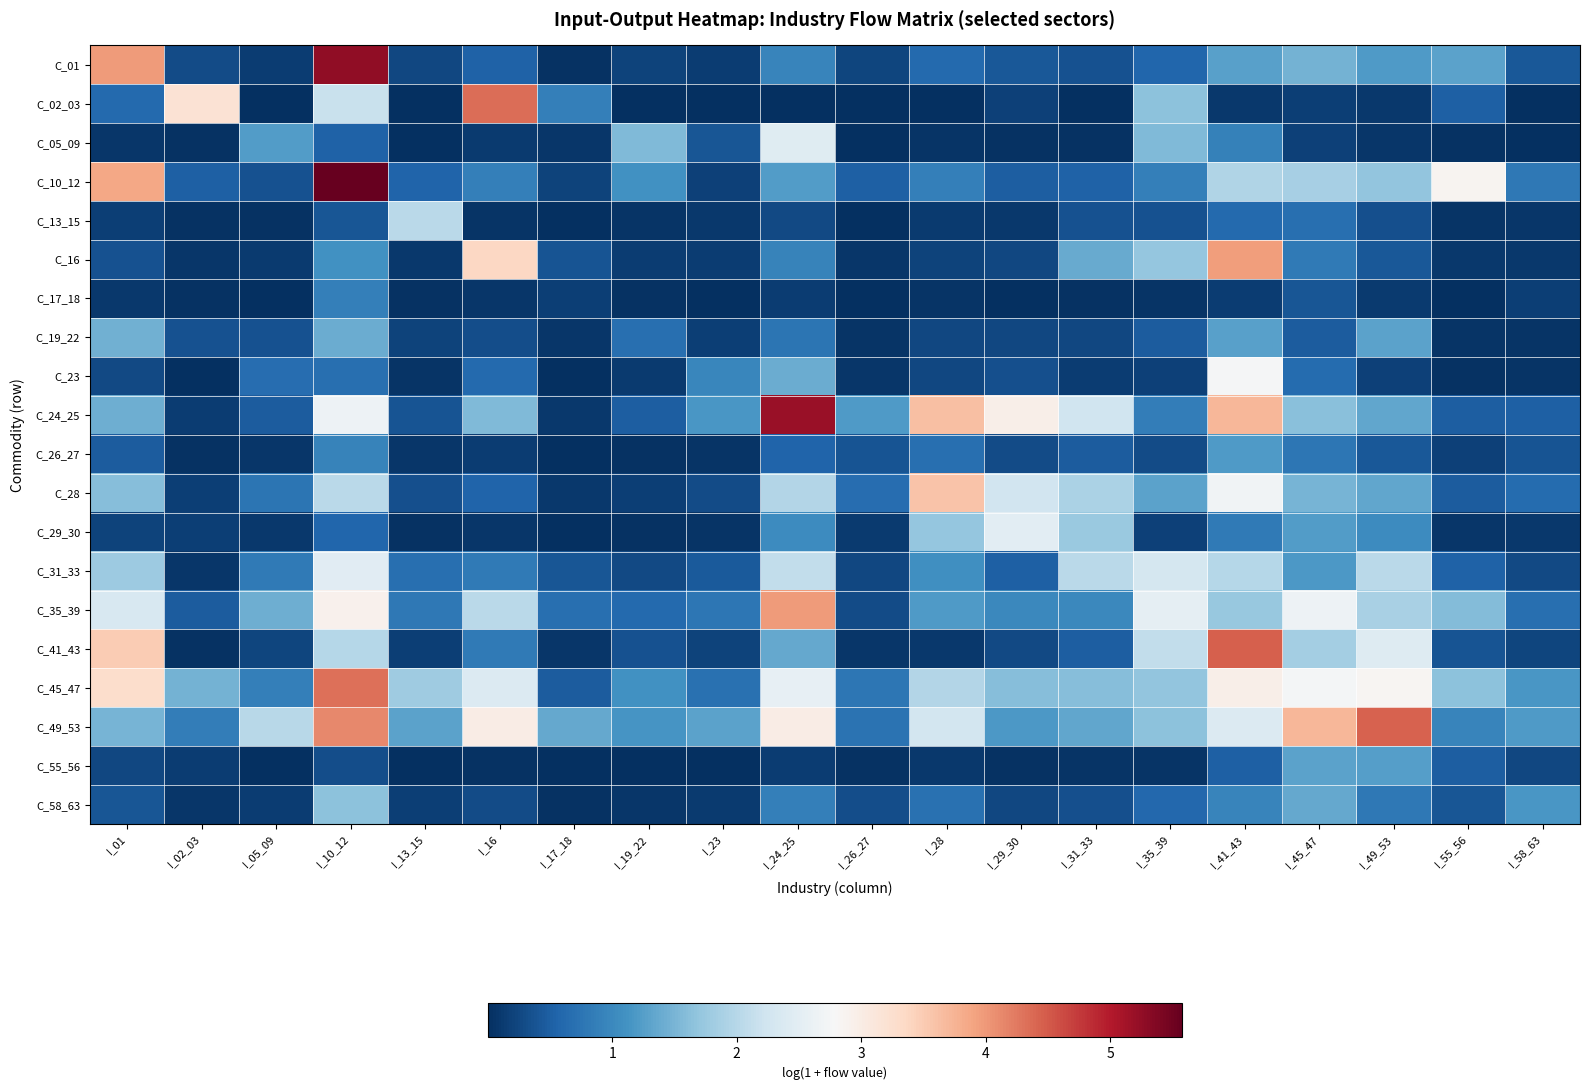

Which series has the largest total across all categories?

C_49_53